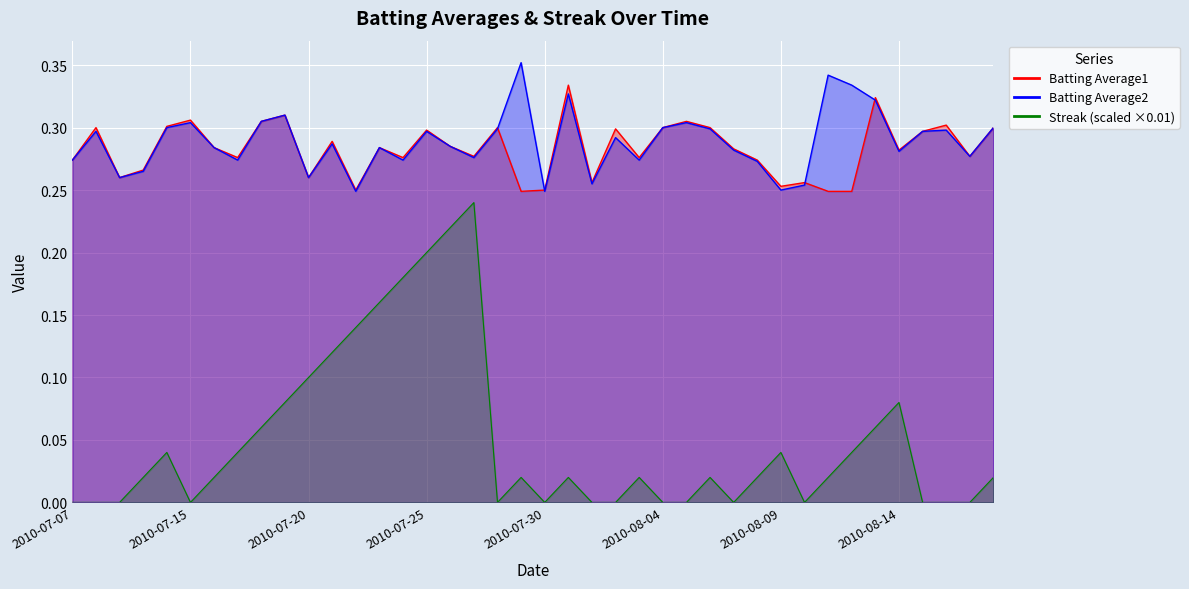

At which category does the chart reach its peak across all series?

2010-07-29